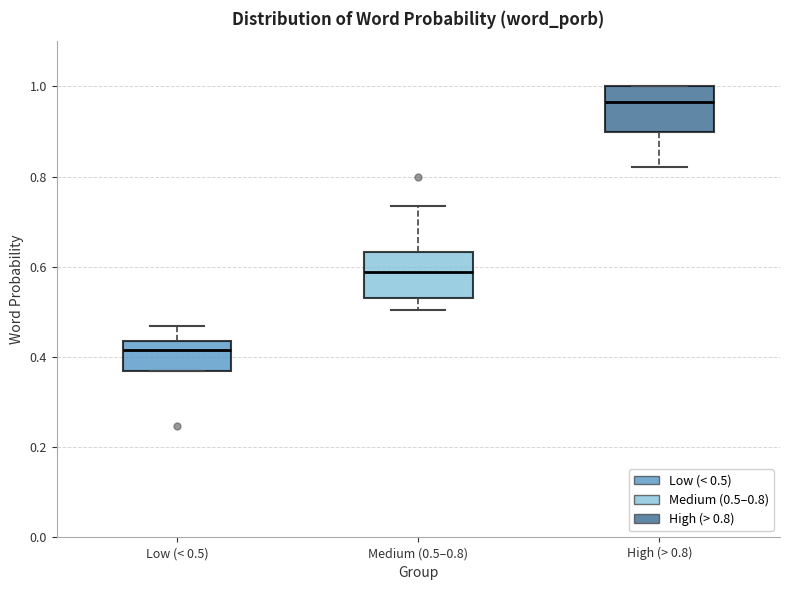

Where does the median line of the box for High (> 0.8) sit on the y-axis? The values are not printed on the chart, so give them approximately, as read against the axis.

0.96